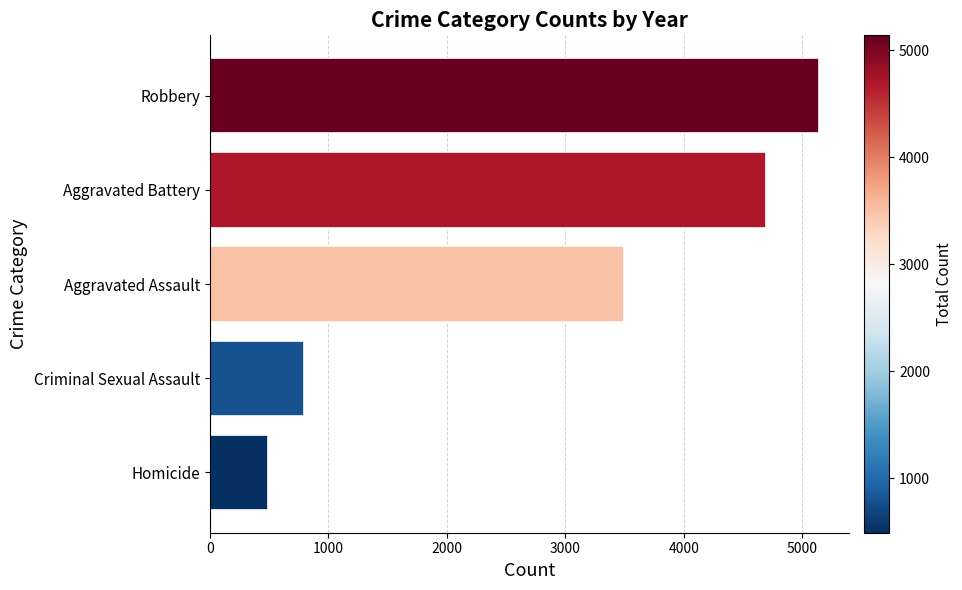

Read the value at Homicide, to the nearest 50.

500